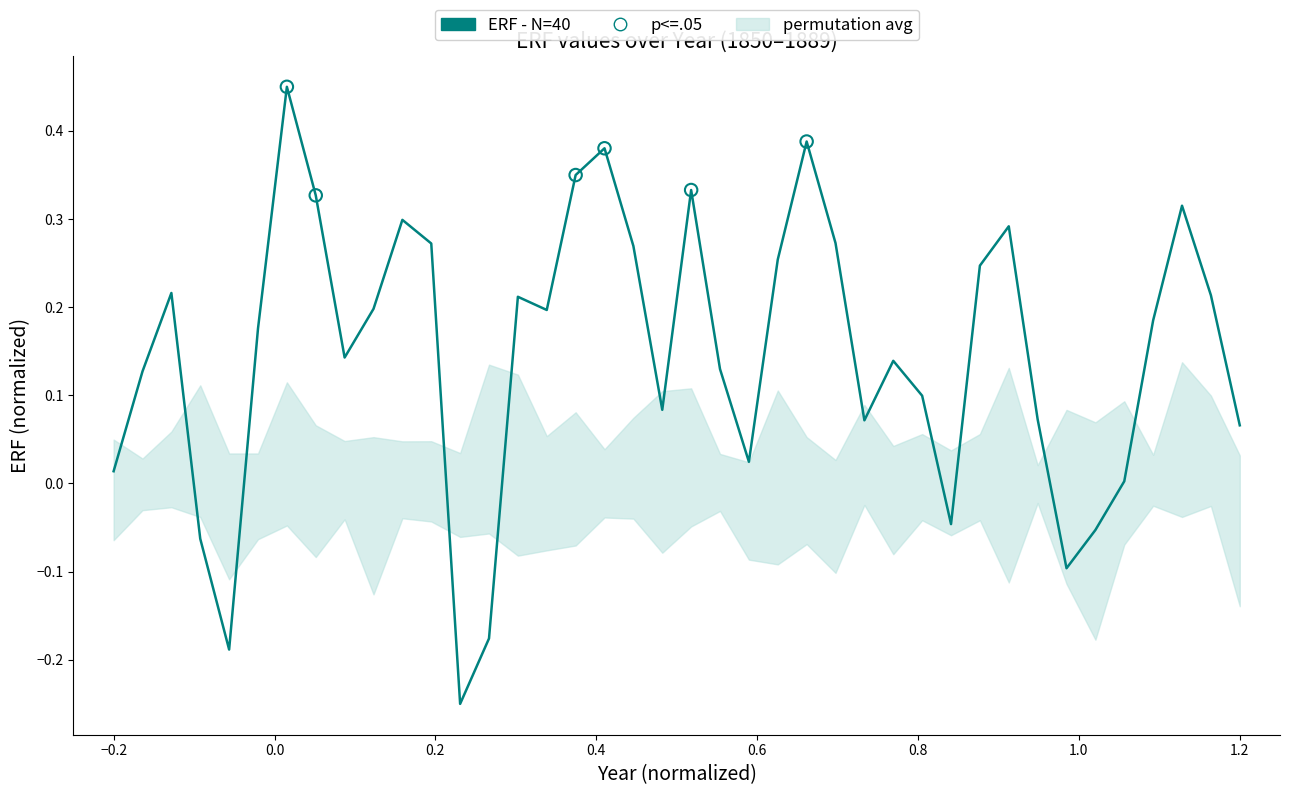

Which has a higher value, 1870 or 1851?

1870